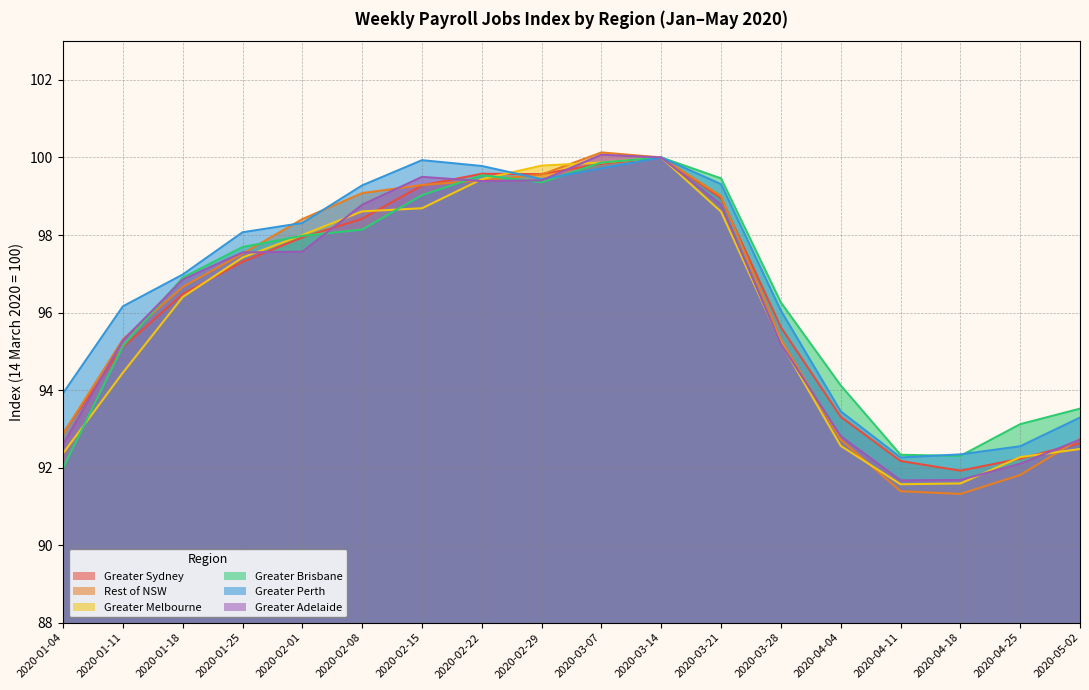

Rank the series at 2020-01-18 from lowest to highest value.

Greater Melbourne, Greater Sydney, Rest of NSW, Greater Adelaide, Greater Brisbane, Greater Perth